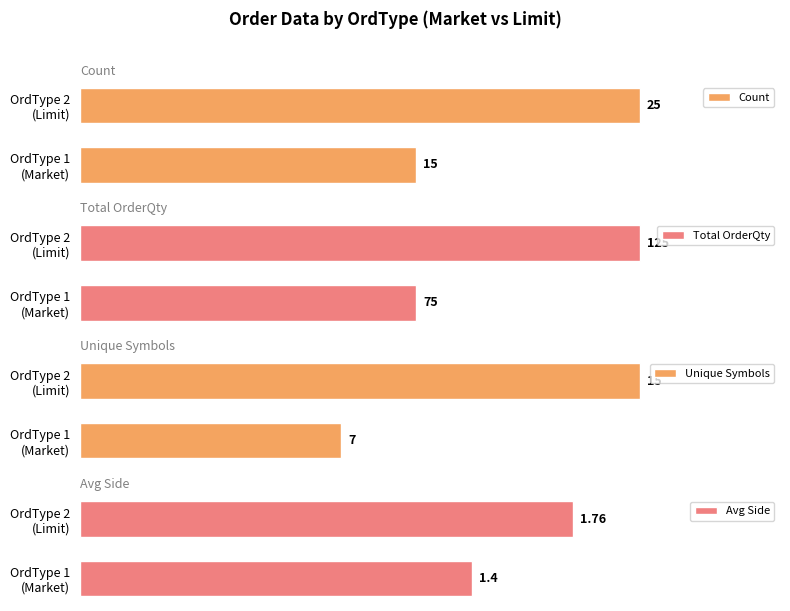

What is the difference between the Avg Side values at 0 and 1?

0.4